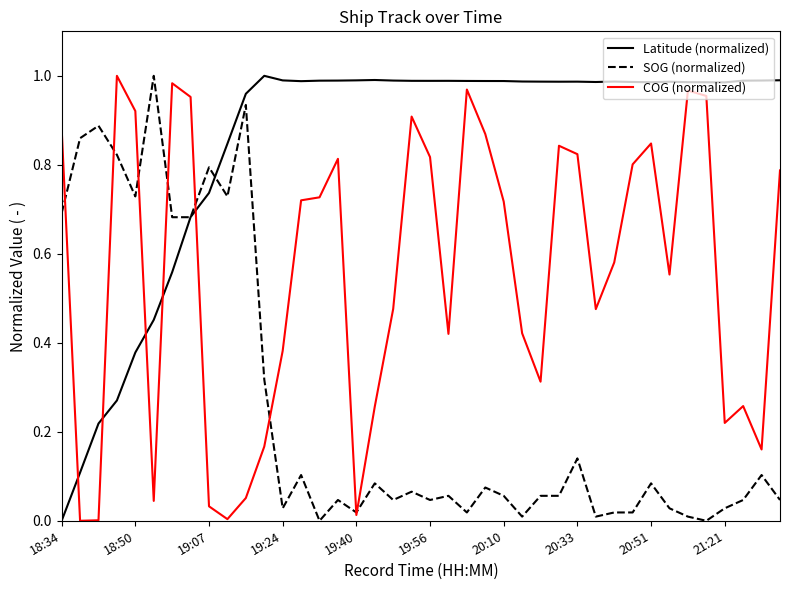

Which series has the largest total across all categories?

Latitude (normalized)